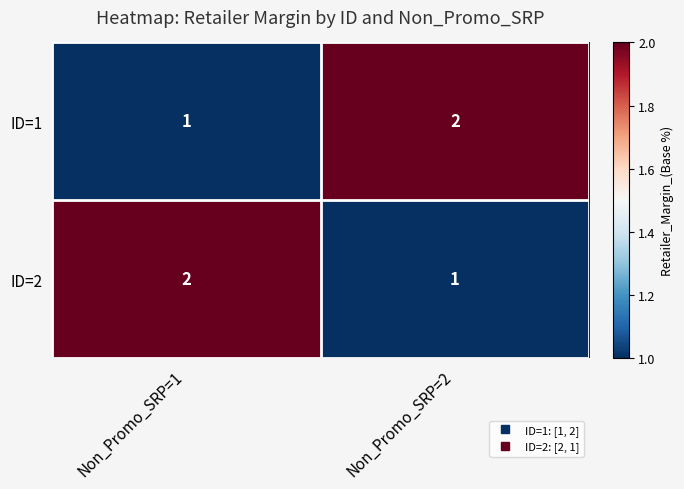

Is the value of ID=1 at Non_Promo_SRP=1 greater than the value of ID=2 at Non_Promo_SRP=1?

No